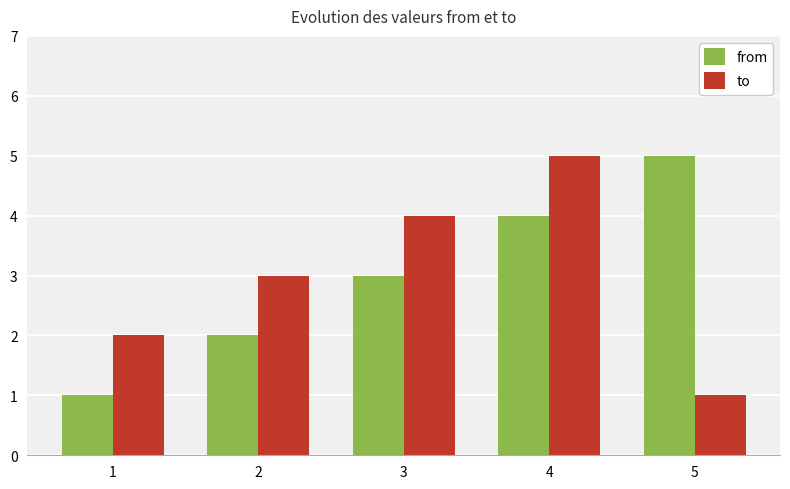

How many bars are there in each group?

2